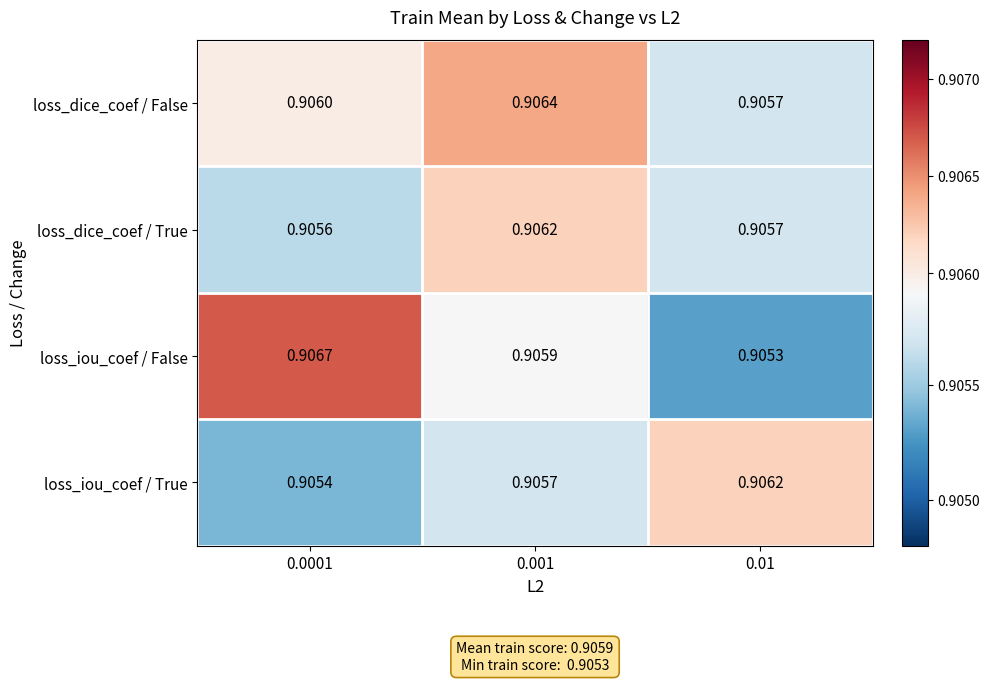

Rank the series at 0.001 from highest to lowest value.

loss_dice_coef / False, loss_dice_coef / True, loss_iou_coef / False, loss_iou_coef / True